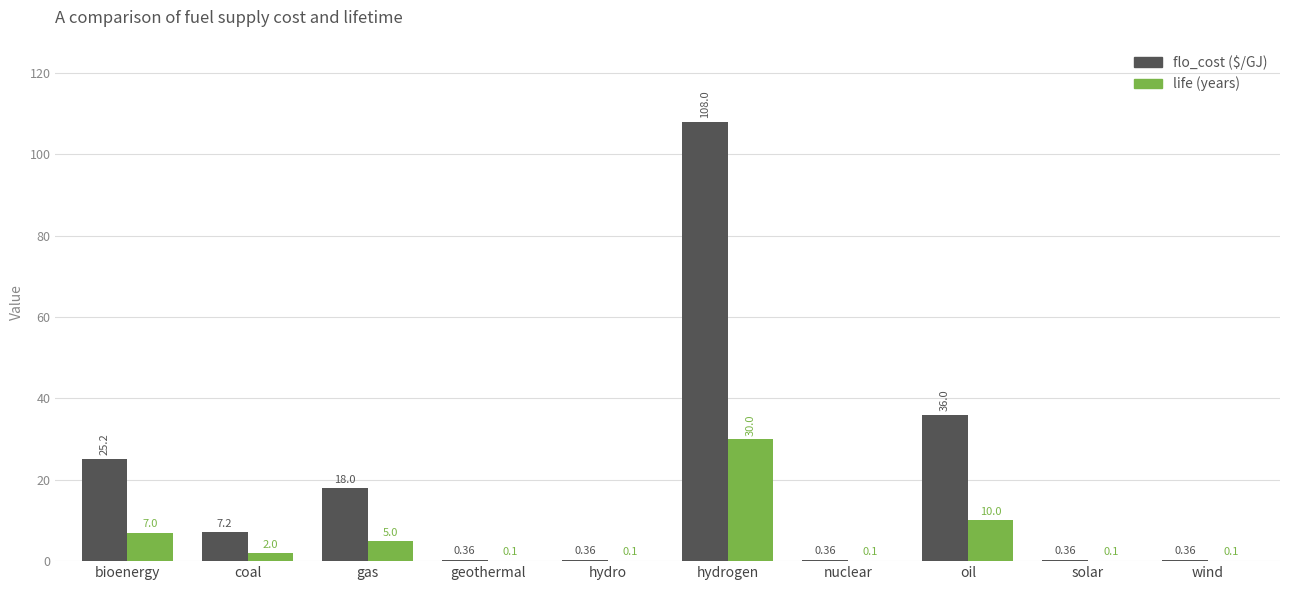

Which label corresponds to the largest value in the chart?

hydrogen